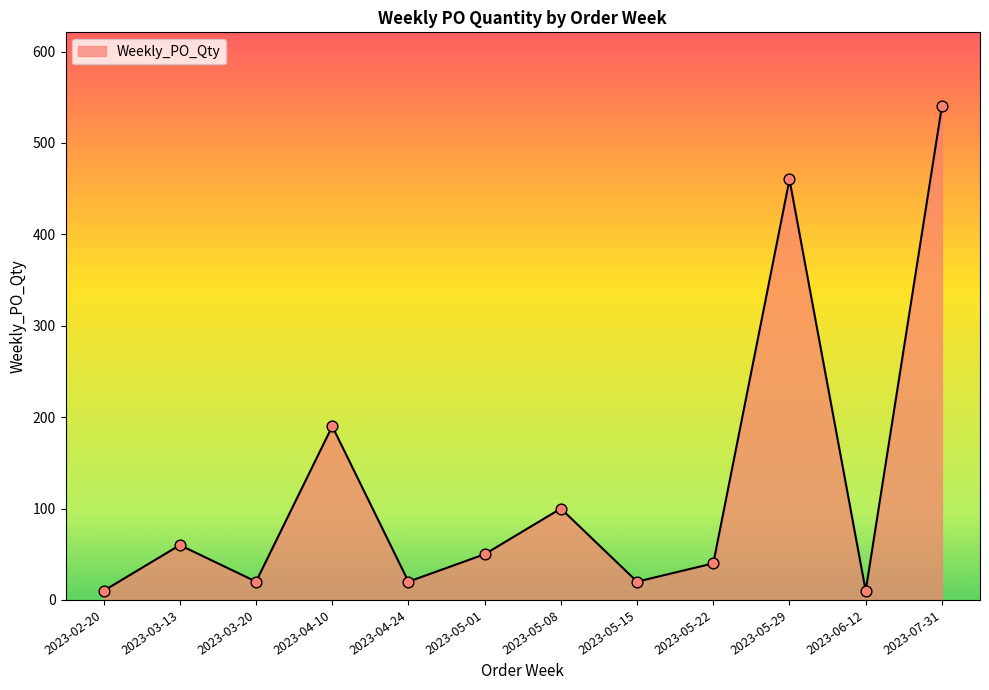

What is the change in value from 2023-05-01 to 2023-05-15?

-30